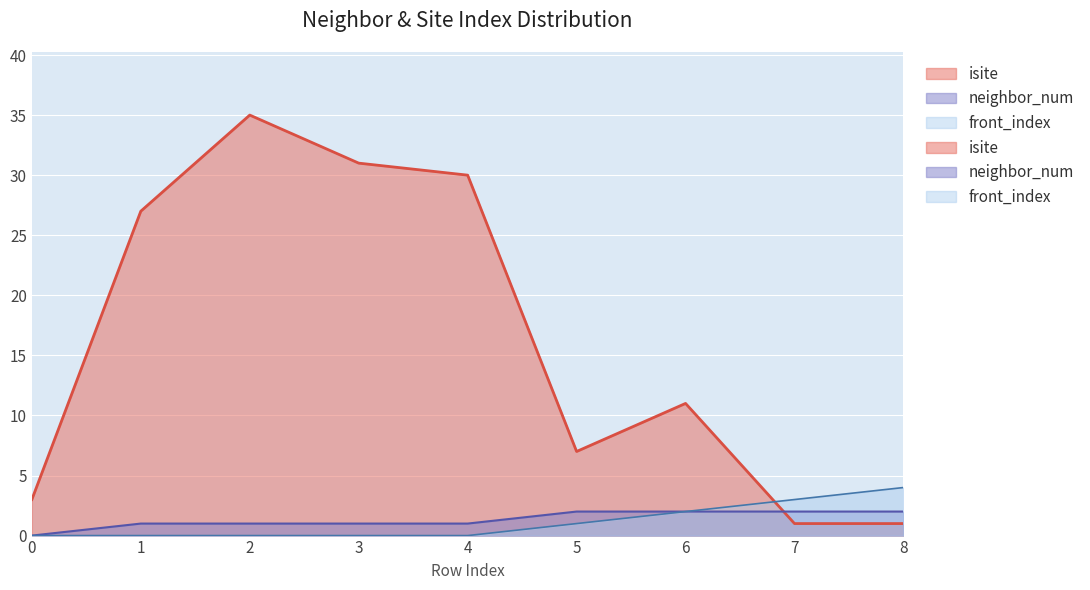

What is the value of the front_index point at the 7th from the left?

2